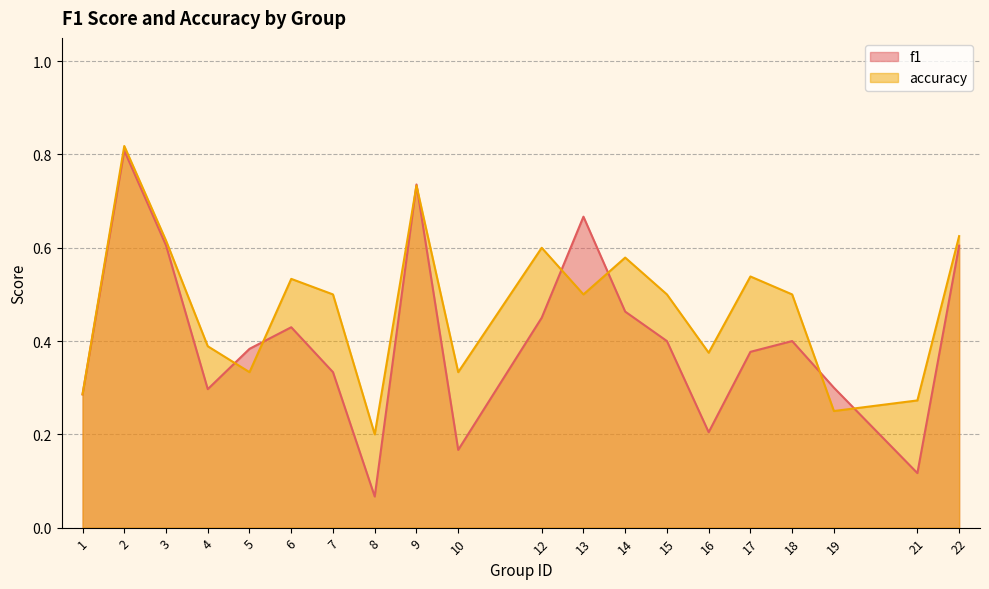

What is the difference between the maximum and minimum values in the accuracy series?

0.6